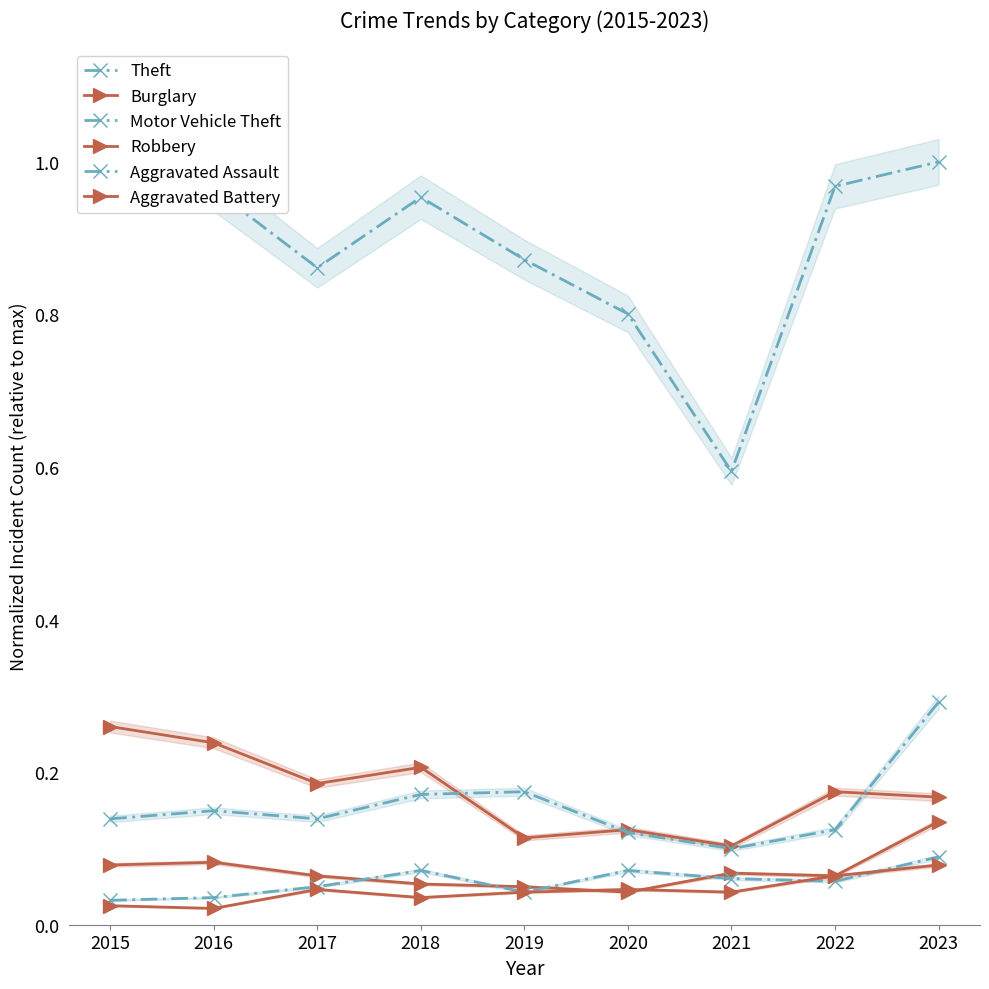

What is the difference between the maximum and minimum values in the Burglary series?

0.2